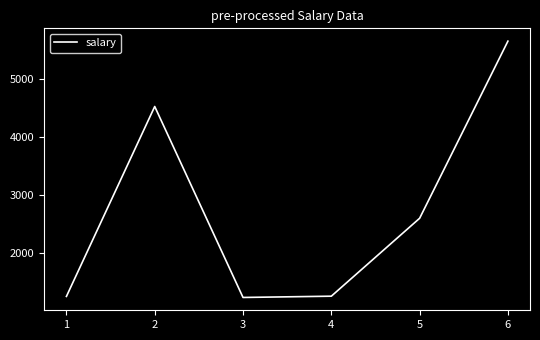

Is it true that the value at 2 is 4521?

True